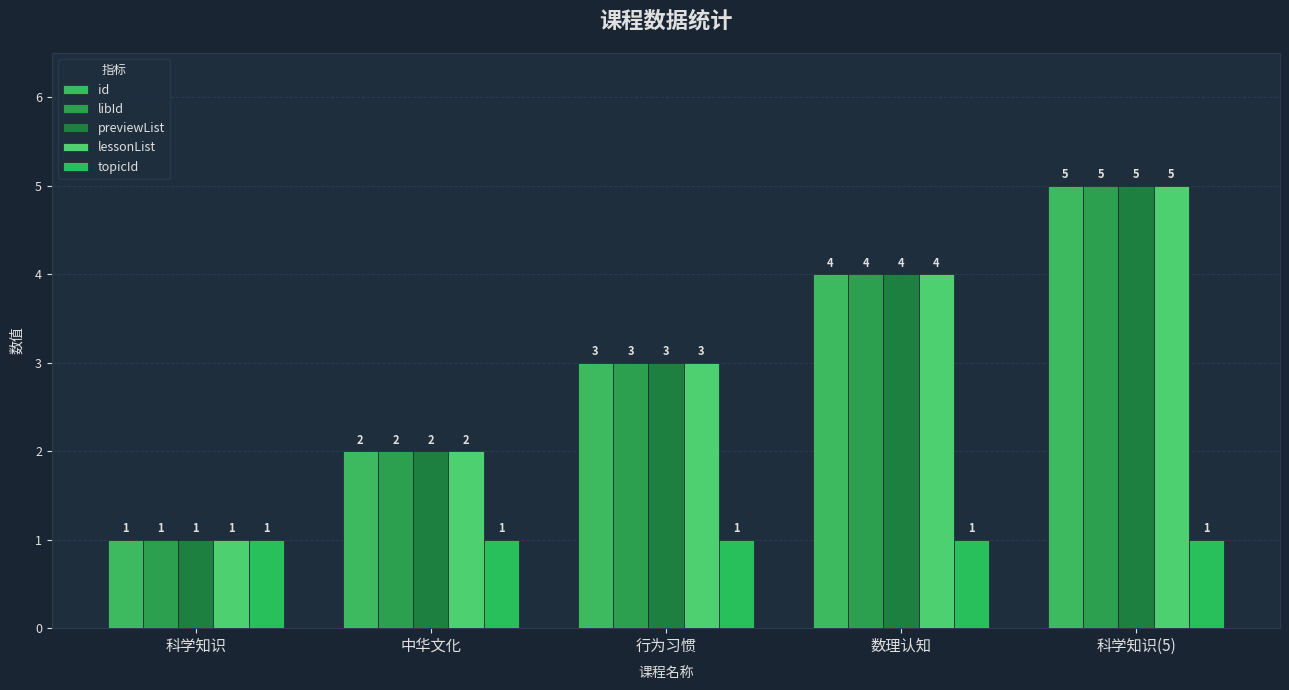

What is the average value of the topicId series?

1